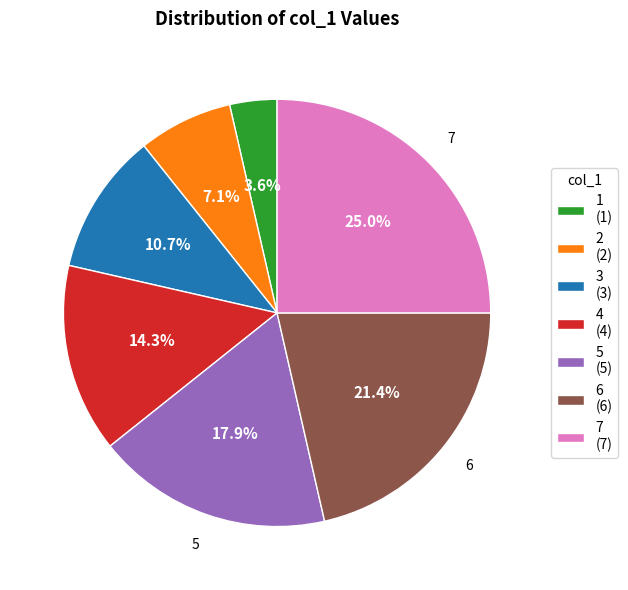

What is the ratio of the value at 3 (3) to the value at 6 (6)?

0.5